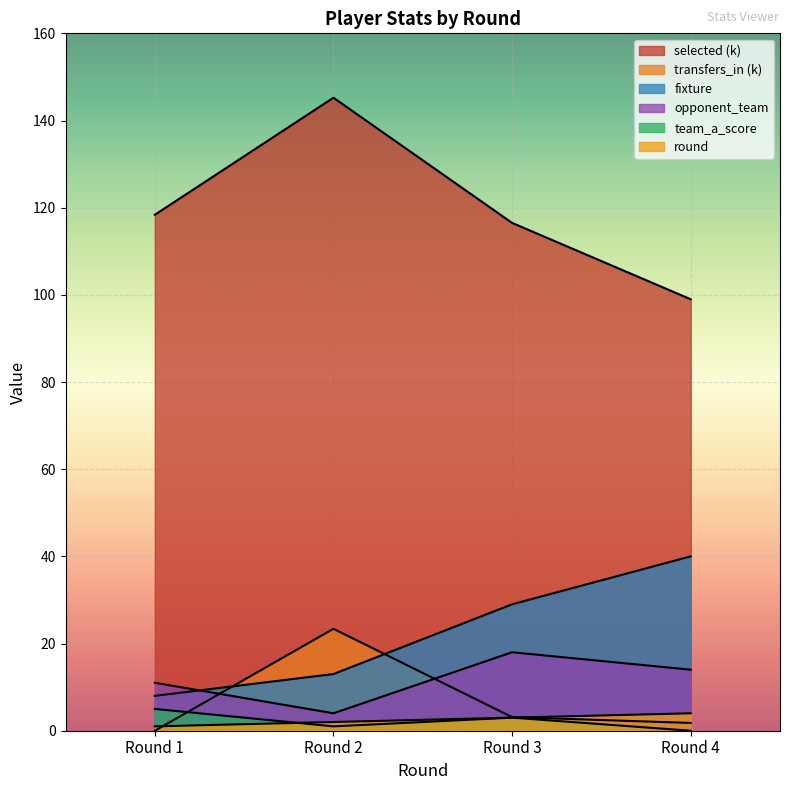

True or false: round and fixture intersect in this chart.

False